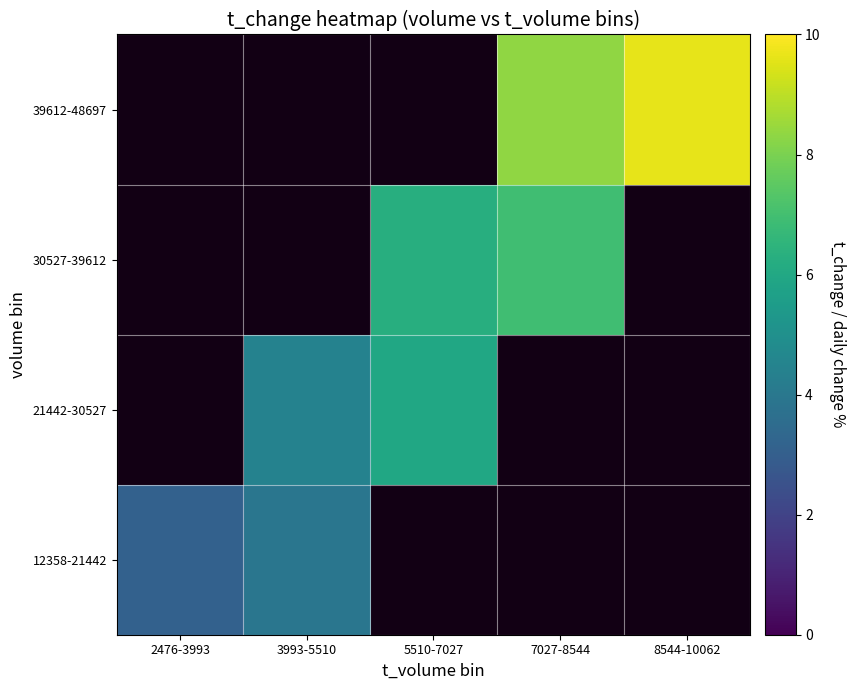

What is the smallest value displayed?

3.1